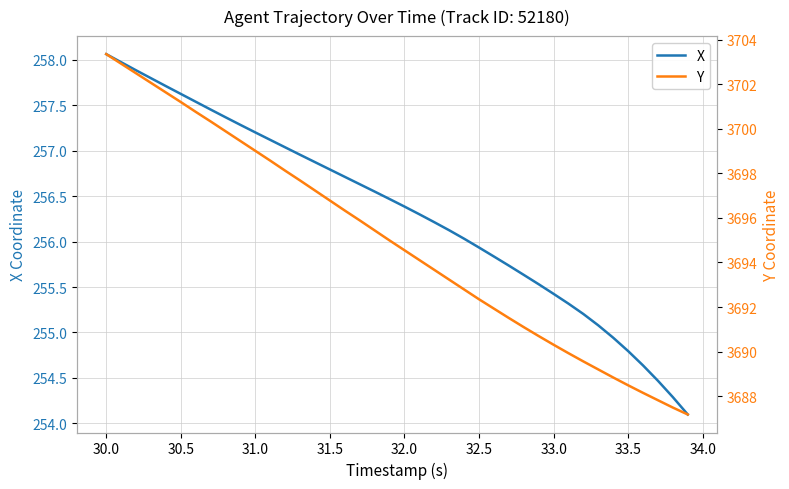

What is the minimum value for X?

254.1